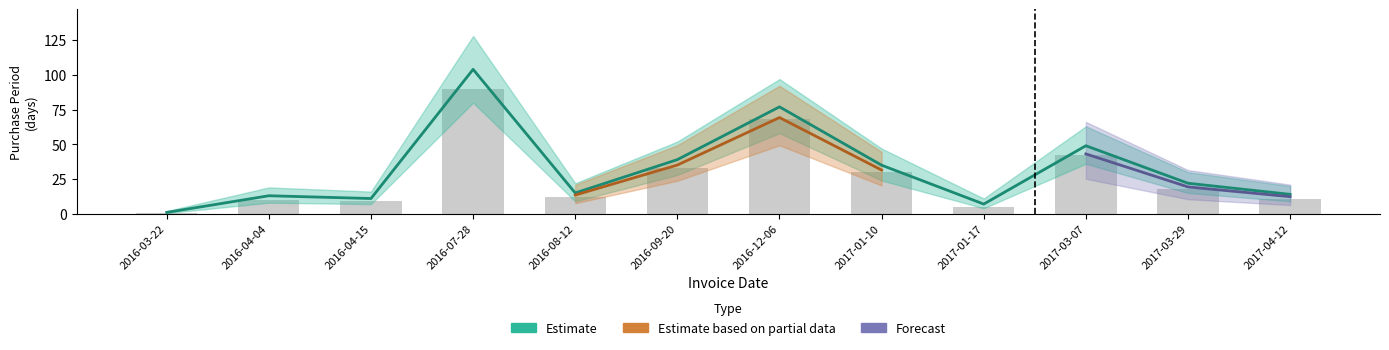

What position from the right is 2017-03-29?

2